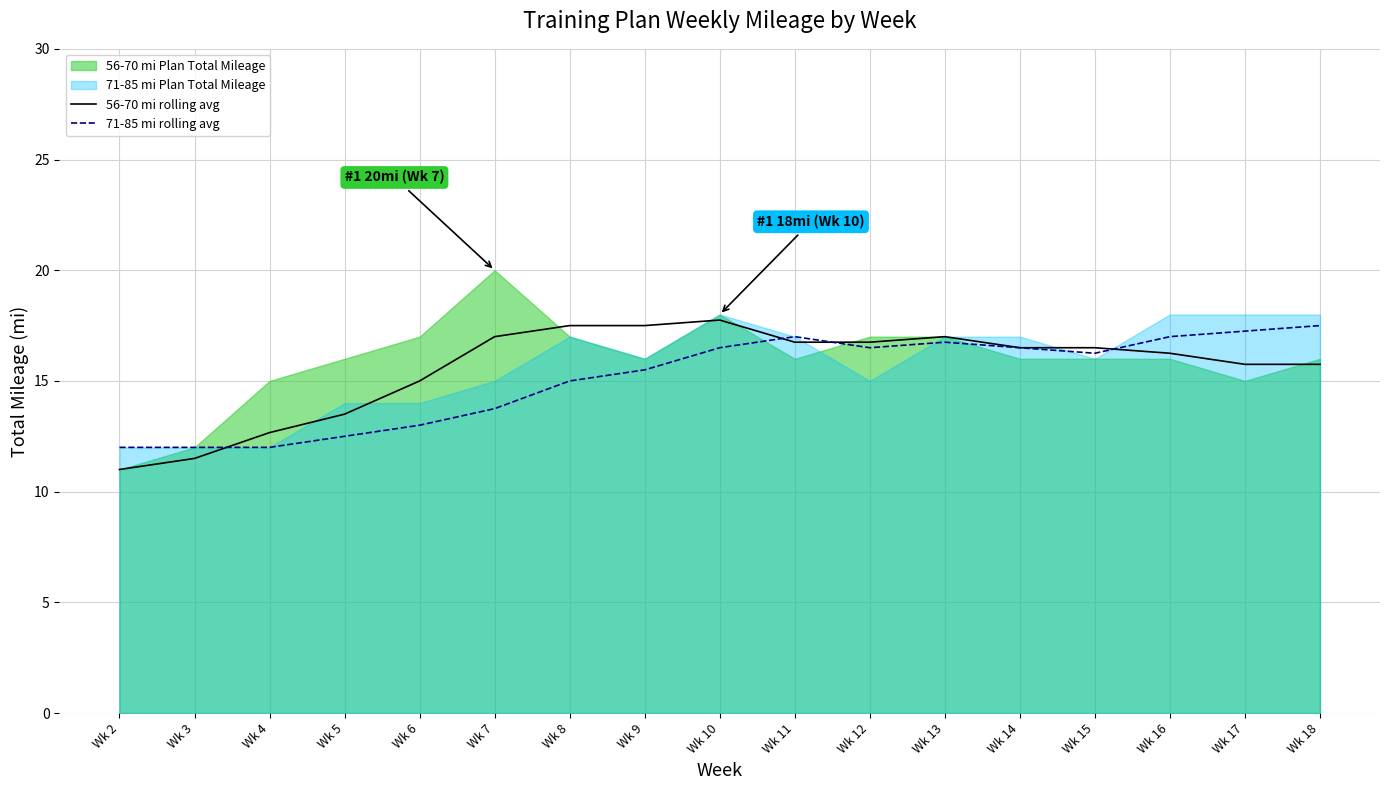

Which series has the largest total across all categories?

56-70 mi rolling avg